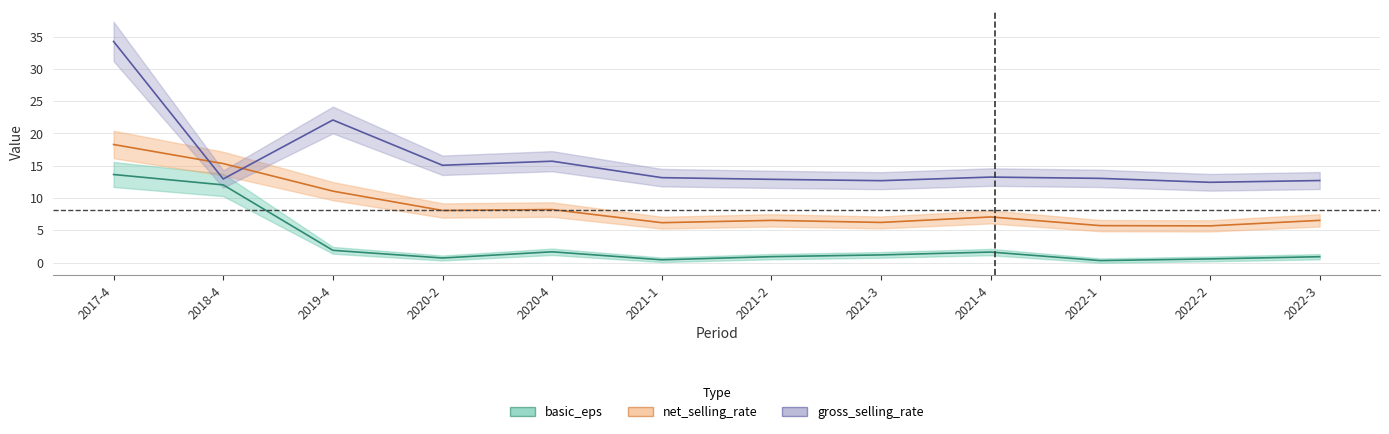

Where does the basic_eps series first go above 1?

2017-4